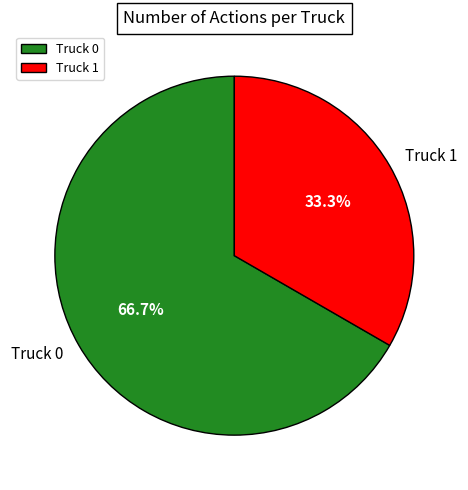

To the nearest percent, what is the average slice percentage?

50%